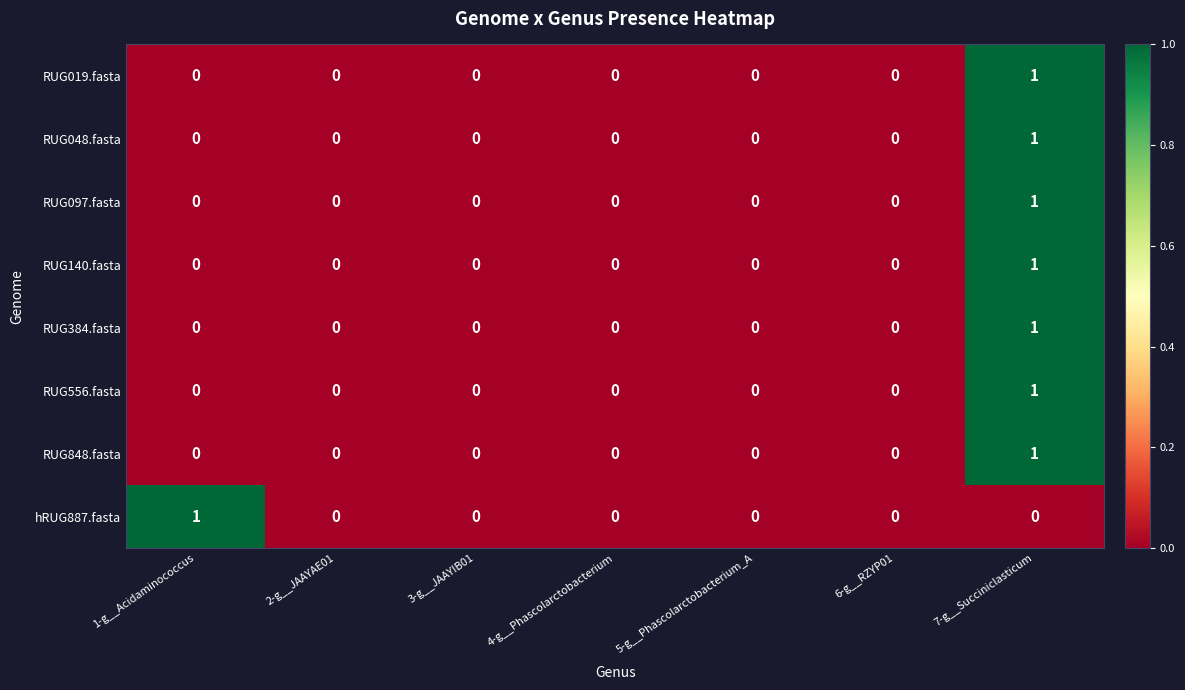

Between 1-g__Acidaminococcus and 5-g__Phascolarctobacterium_A, which series saw the biggest shift?

hRUG887.fasta